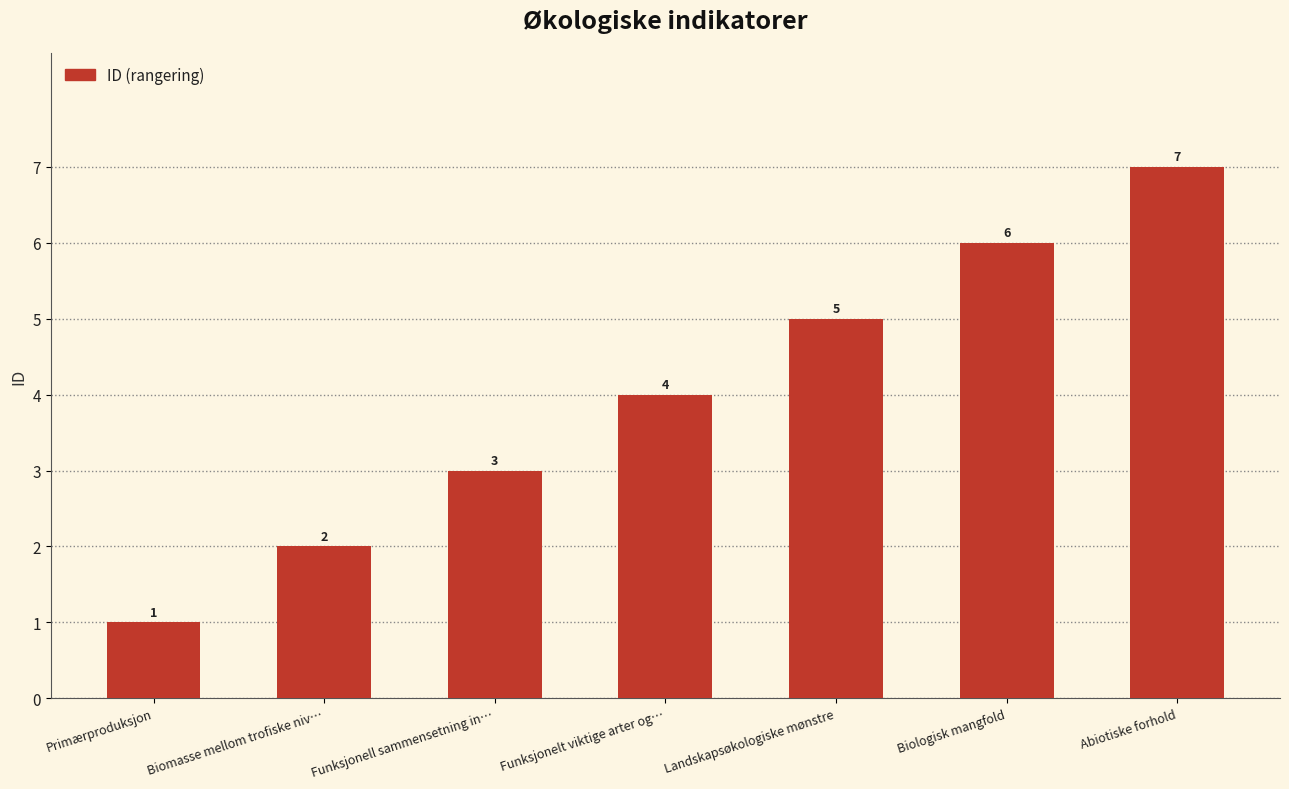

At which category does the chart reach its minimum across all series?

Primærproduksjon